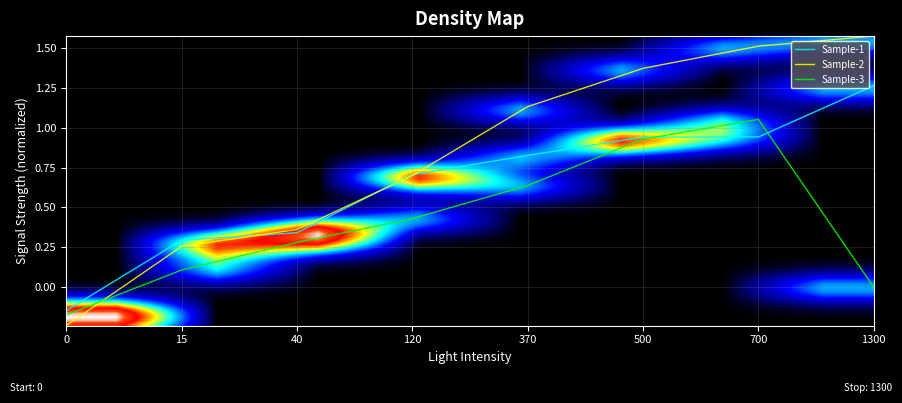

What is the difference between the Sample-1 values at 15 and 370?

0.5